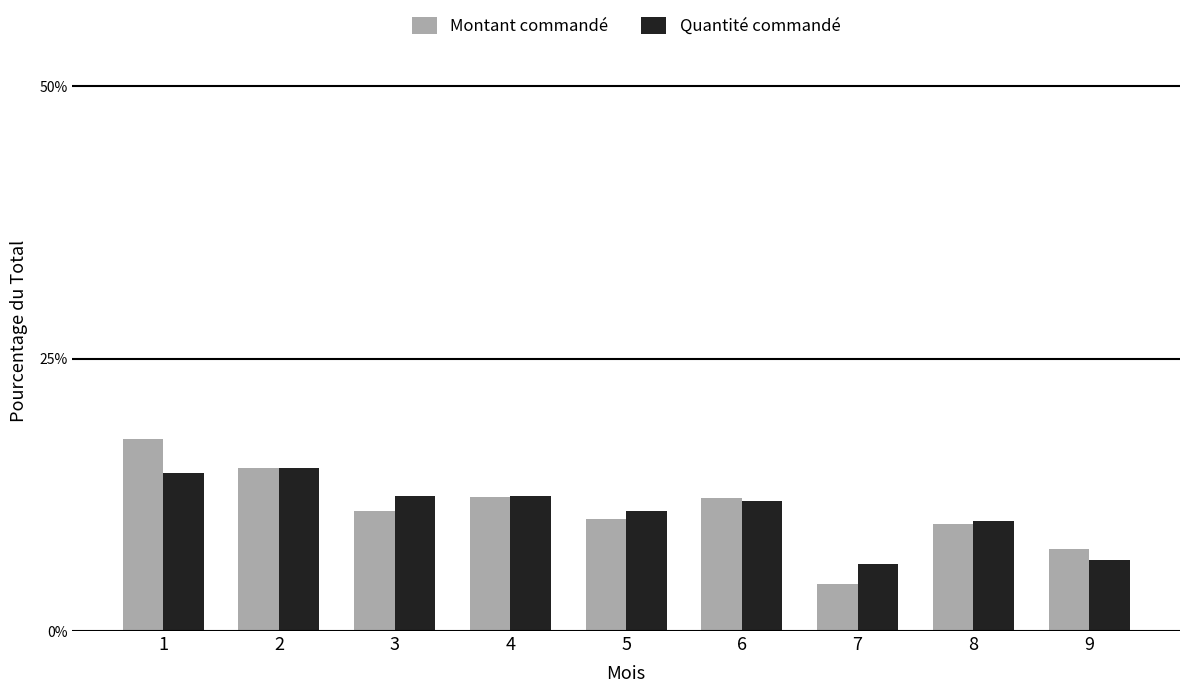

Which category has the highest value in the Montant commandé series?

1